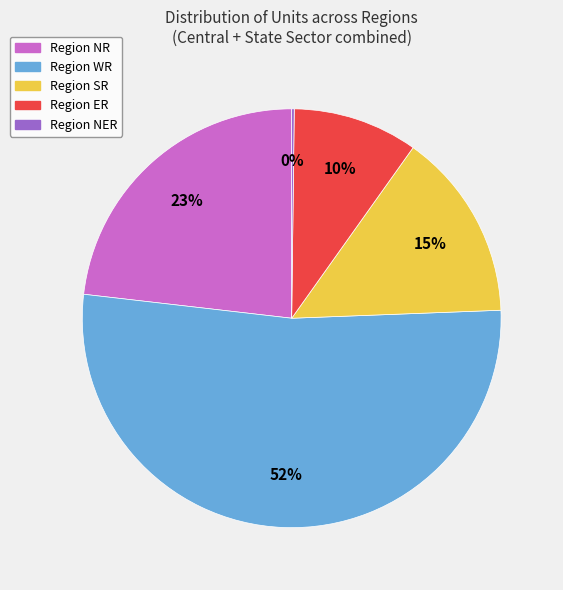

True or false: Region SR accounts for 15% of the total.

True